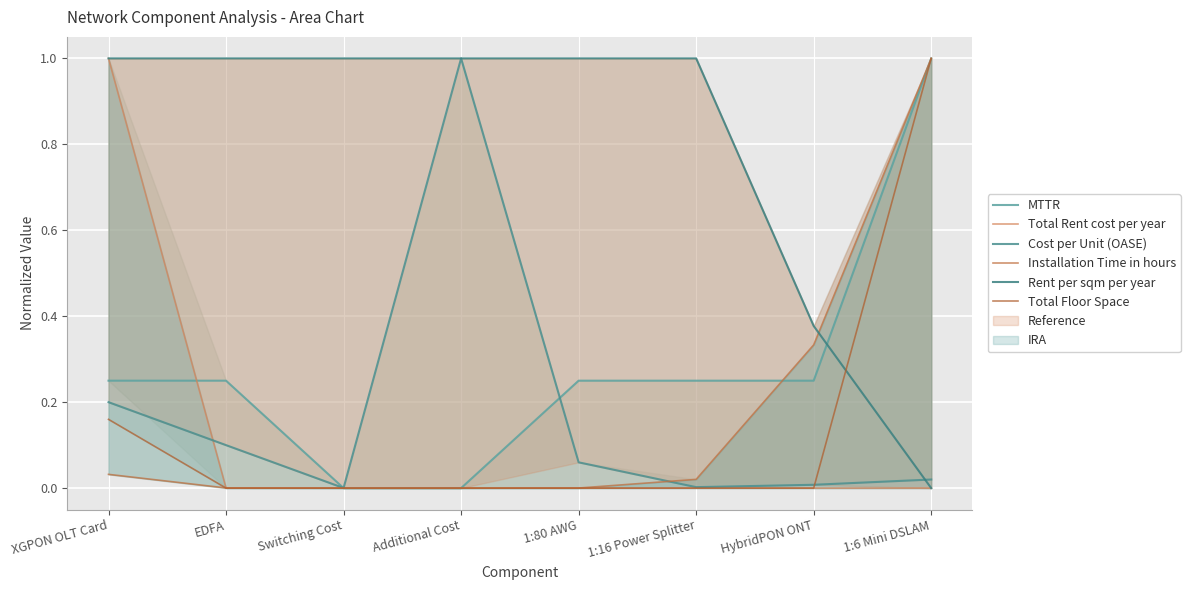

Reading right to left, list all the values displayed in this chart.

MTTR: 1.0	0.2	0.2	0.2	0.0	0.0	0.2	0.2
Total Rent cost per year: 0.0	0.0	0.0	0.0	0.0	0.0	0.0	1.0
Cost per Unit (OASE): 0.0	0.0	0.0	0.1	1.0	0.0	0.1	0.2
Installation Time in hours: 1.0	0.3	0.0	0.0	0.0	0.0	0.0	0.0
Rent per sqm per year: 0.0	0.4	1.0	1.0	1.0	1.0	1.0	1.0
Total Floor Space: 1.0	0.0	0.0	0.0	0.0	0.0	0.0	0.2